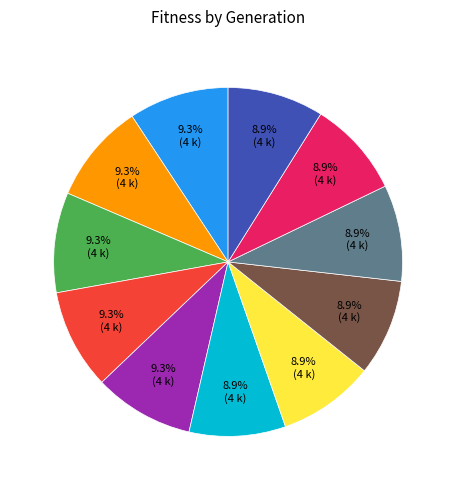

Is there a majority slice in this chart?

No